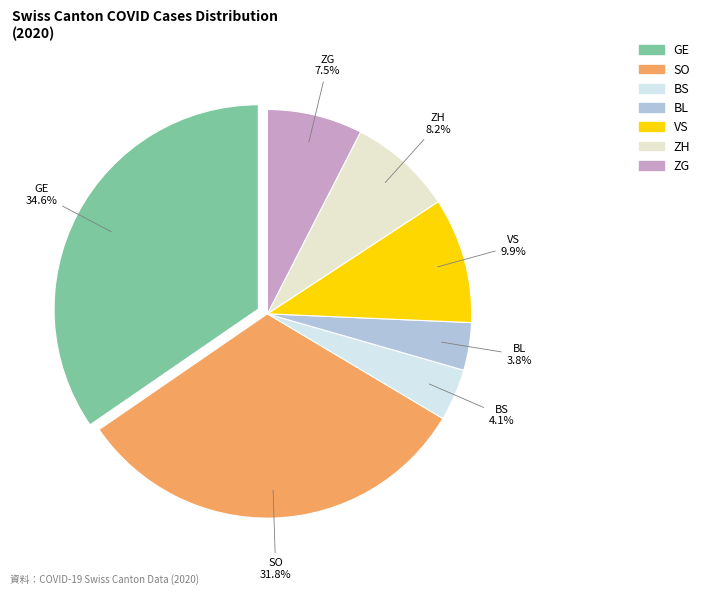

To the nearest percent, what portion does BL represent?

4%